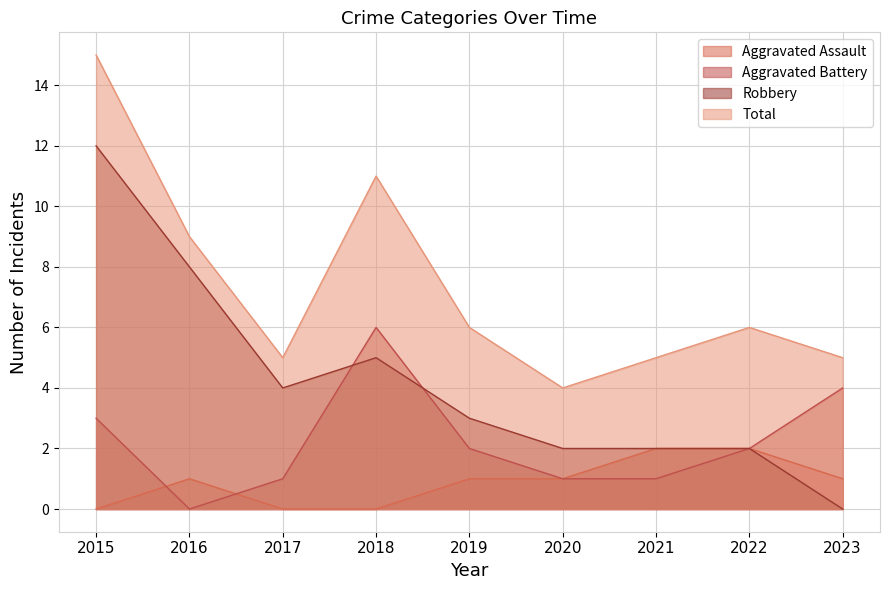

The Robbery series shows 3 at 2020. True or false?

False